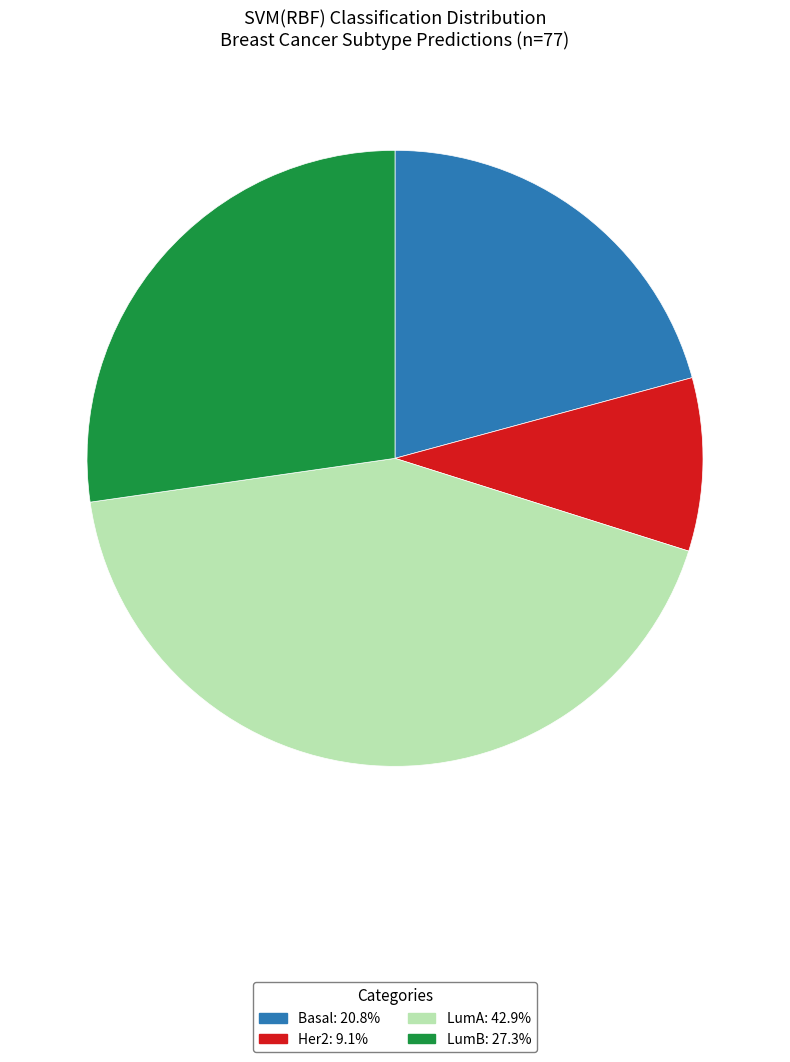

Is the sum of LumA and Her2 greater than half?

Yes